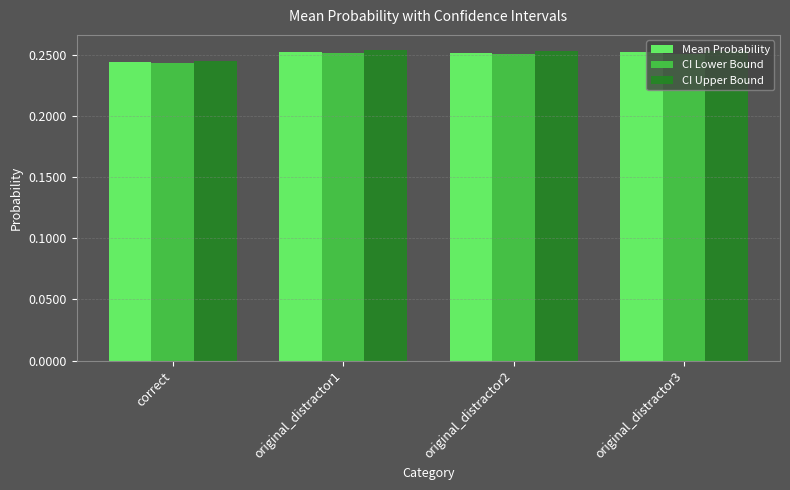

What is the label of the 3rd bar from the right?

original_distractor1